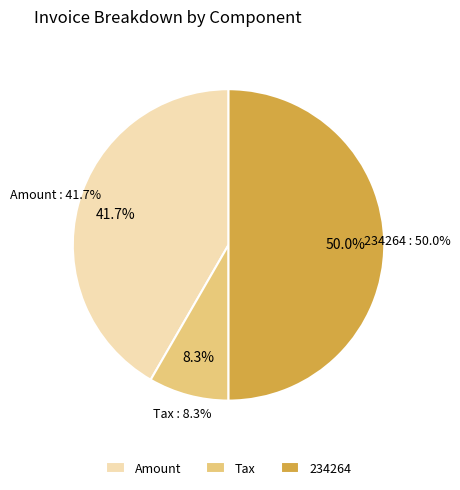

Count the number of slices in the pie.

3